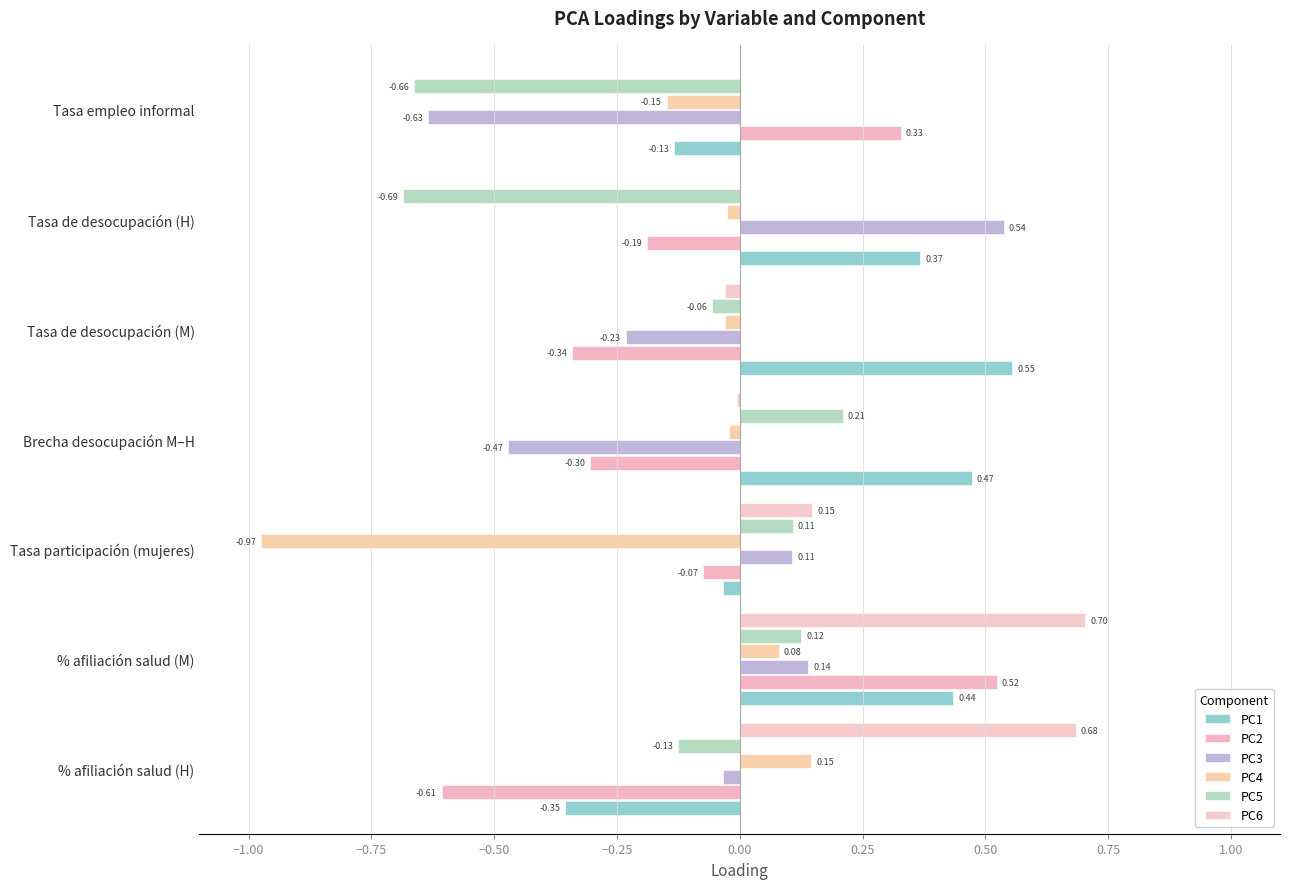

How many positive values does the PC1 series have?

4